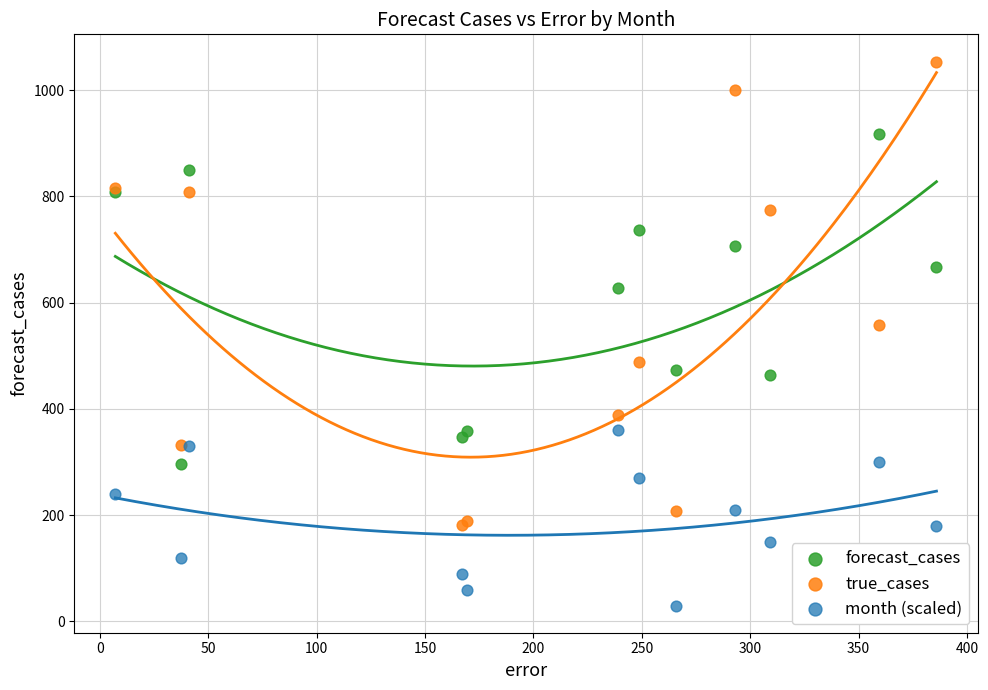

Across all series, what Y value is closest to 542?

558.0